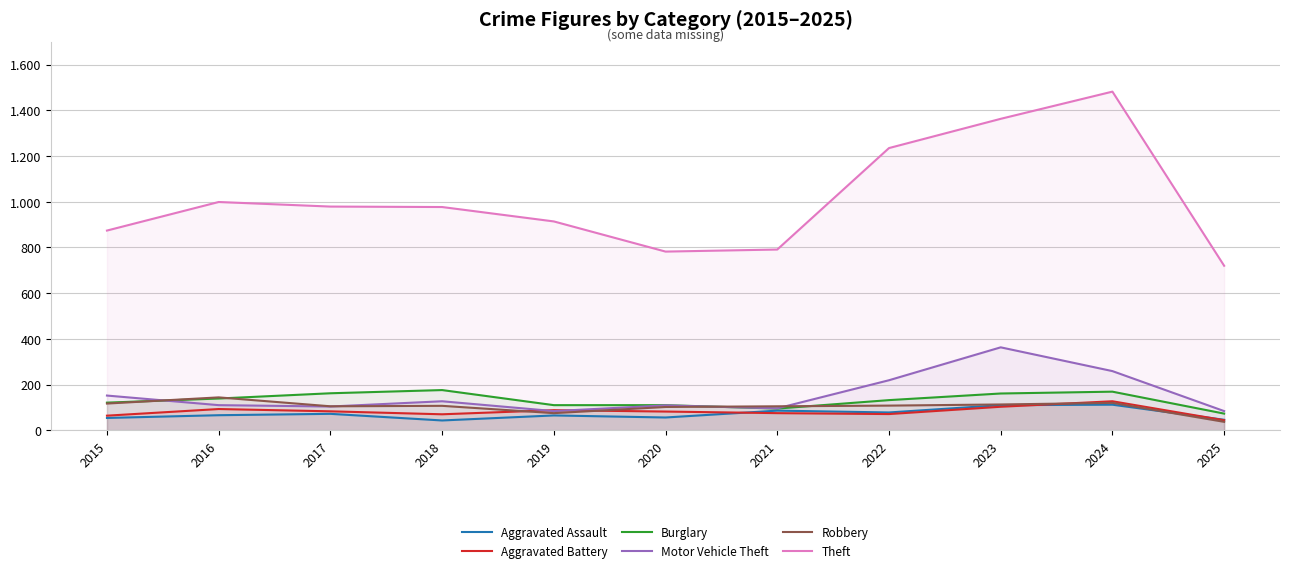

Reading left to right, what are all the values shown in this chart?

Aggravated Assault: 2015=54	2016=66	2017=72	2018=43	2019=65	2020=56	2021=86	2022=78	2023=110	2024=112	2025=46
Aggravated Battery: 2015=64	2016=93	2017=83	2018=70	2019=88	2020=82	2021=75	2022=71	2023=103	2024=127	2025=44
Burglary: 2015=121	2016=139	2017=162	2018=176	2019=110	2020=110	2021=95	2022=132	2023=161	2024=169	2025=73
Motor Vehicle Theft: 2015=152	2016=110	2017=104	2018=127	2019=84	2020=109	2021=96	2022=219	2023=363	2024=259	2025=84
Robbery: 2015=117	2016=144	2017=105	2018=107	2019=75	2020=102	2021=105	2022=108	2023=113	2024=120	2025=37
Theft: 2015=874	2016=999	2017=979	2018=977	2019=914	2020=782	2021=791	2022=1235	2023=1363	2024=1482	2025=720